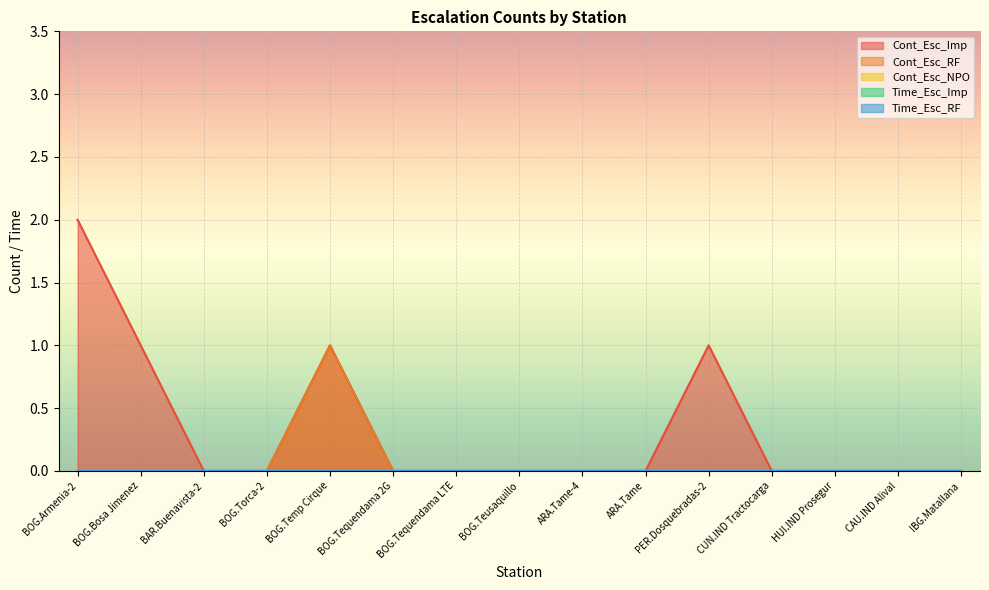

Reading right to left, transcribe all the data shown in this chart.

Cont_Esc_Imp: IBG.Matallana=0	CAU.IND Alival=0	HUI.IND Prosegur=0	CUN.IND Tractocarga=0	PER.Dosquebradas-2=1	ARA.Tame=0	ARA.Tame-4=0	BOG.Teusaquillo=0	BOG.Tequendama LTE=0	BOG.Tequendama 2G=0	BOG.Temp Cirque=1	BOG.Torca-2=0	BAR.Buenavista-2=0	BOG.Bosa Jimenez=1	BOG.Armenia-2=2
Cont_Esc_RF: IBG.Matallana=0	CAU.IND Alival=0	HUI.IND Prosegur=0	CUN.IND Tractocarga=0	PER.Dosquebradas-2=0	ARA.Tame=0	ARA.Tame-4=0	BOG.Teusaquillo=0	BOG.Tequendama LTE=0	BOG.Tequendama 2G=0	BOG.Temp Cirque=1	BOG.Torca-2=0	BAR.Buenavista-2=0	BOG.Bosa Jimenez=0	BOG.Armenia-2=0
Cont_Esc_NPO: IBG.Matallana=0	CAU.IND Alival=0	HUI.IND Prosegur=0	CUN.IND Tractocarga=0	PER.Dosquebradas-2=0	ARA.Tame=0	ARA.Tame-4=0	BOG.Teusaquillo=0	BOG.Tequendama LTE=0	BOG.Tequendama 2G=0	BOG.Temp Cirque=0	BOG.Torca-2=0	BAR.Buenavista-2=0	BOG.Bosa Jimenez=0	BOG.Armenia-2=0
Time_Esc_Imp: IBG.Matallana=0	CAU.IND Alival=0	HUI.IND Prosegur=0	CUN.IND Tractocarga=0	PER.Dosquebradas-2=0	ARA.Tame=0	ARA.Tame-4=0	BOG.Teusaquillo=0	BOG.Tequendama LTE=0	BOG.Tequendama 2G=0	BOG.Temp Cirque=0	BOG.Torca-2=0	BAR.Buenavista-2=0	BOG.Bosa Jimenez=0	BOG.Armenia-2=0
Time_Esc_RF: IBG.Matallana=0	CAU.IND Alival=0	HUI.IND Prosegur=0	CUN.IND Tractocarga=0	PER.Dosquebradas-2=0	ARA.Tame=0	ARA.Tame-4=0	BOG.Teusaquillo=0	BOG.Tequendama LTE=0	BOG.Tequendama 2G=0	BOG.Temp Cirque=0	BOG.Torca-2=0	BAR.Buenavista-2=0	BOG.Bosa Jimenez=0	BOG.Armenia-2=0